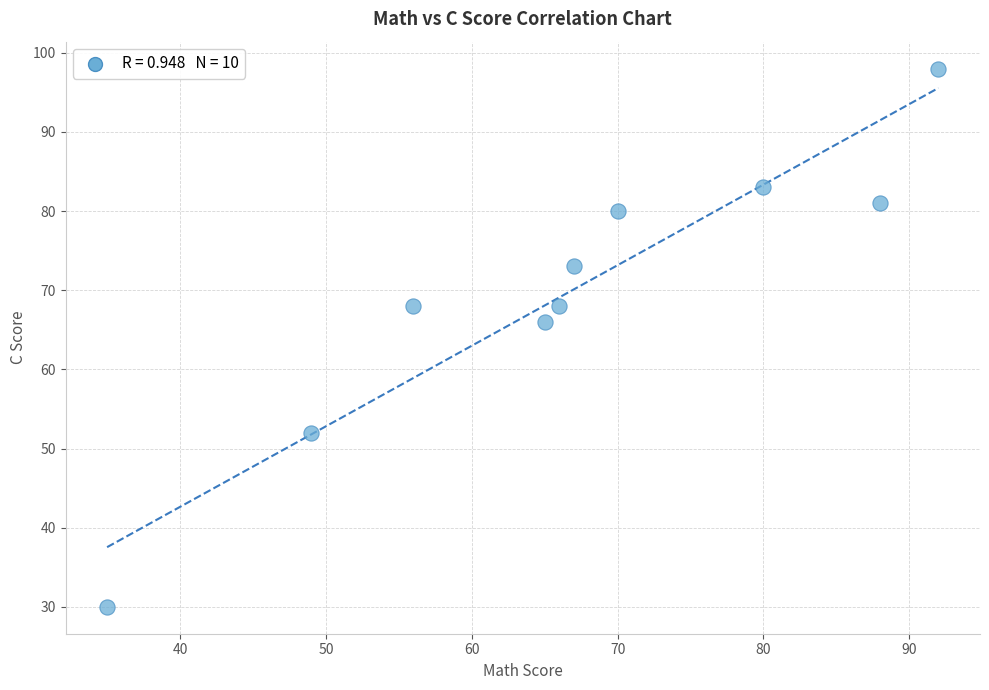

What Y value in the scatter plot is closest to 64?

66